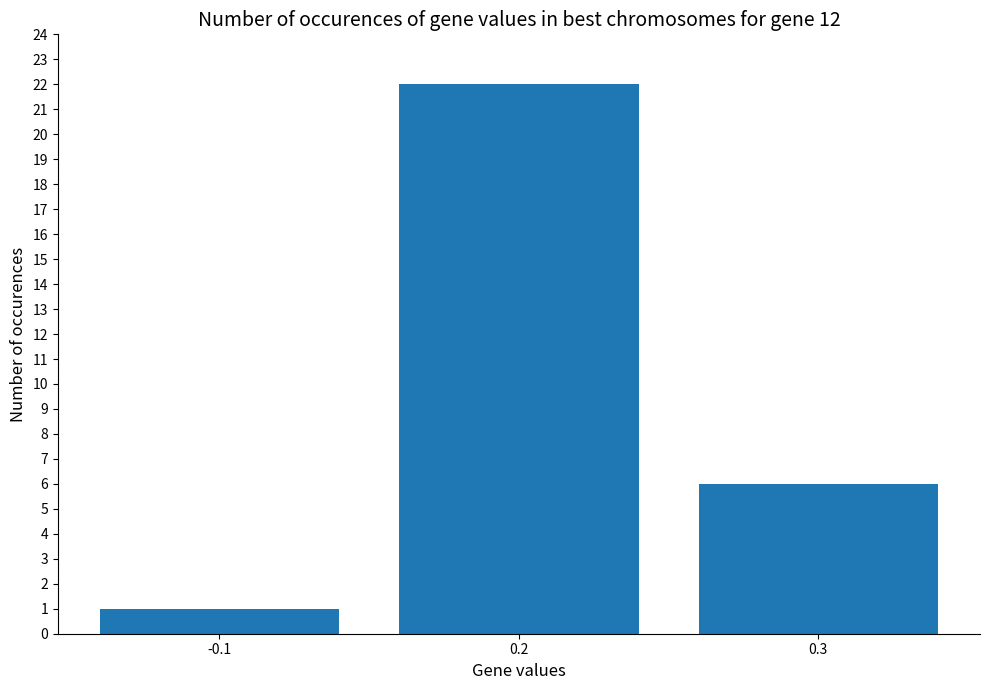

How many categories are shown in the chart?

3